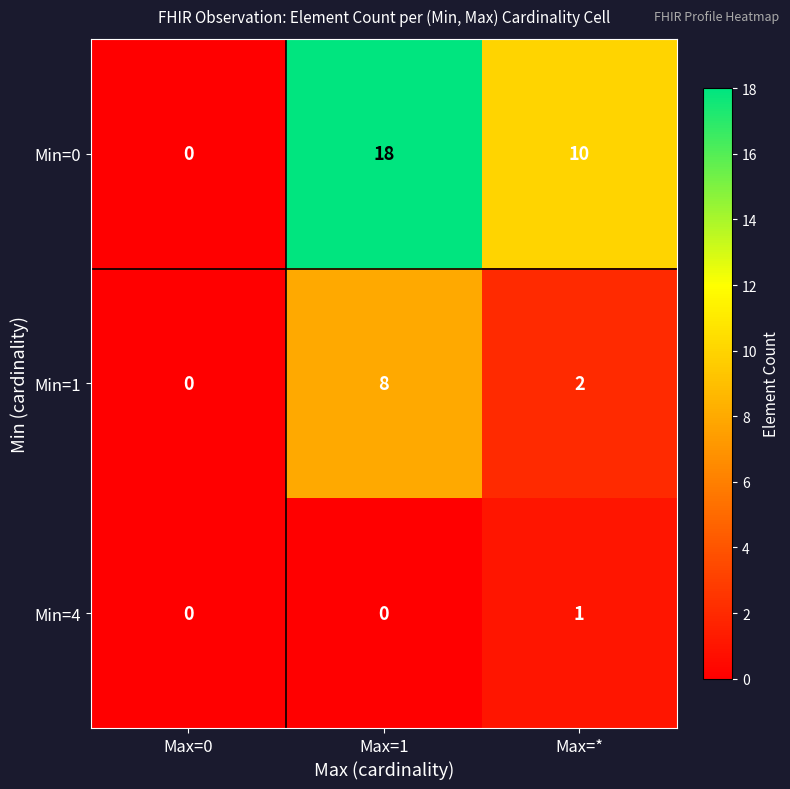

What is the highest value of the Min=1 series?

8